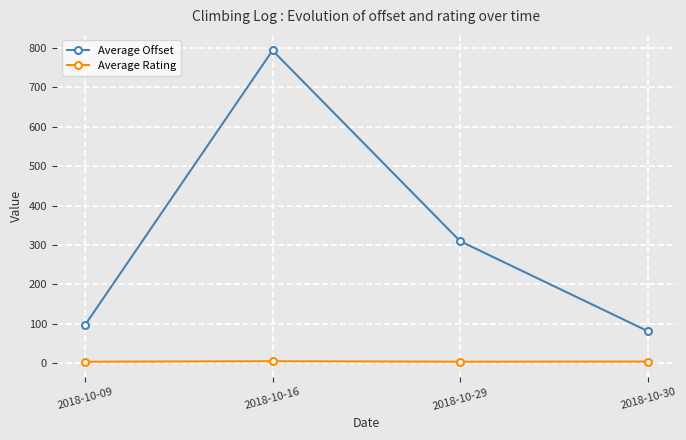

What are all the series names shown in the legend?

Average Offset, Average Rating